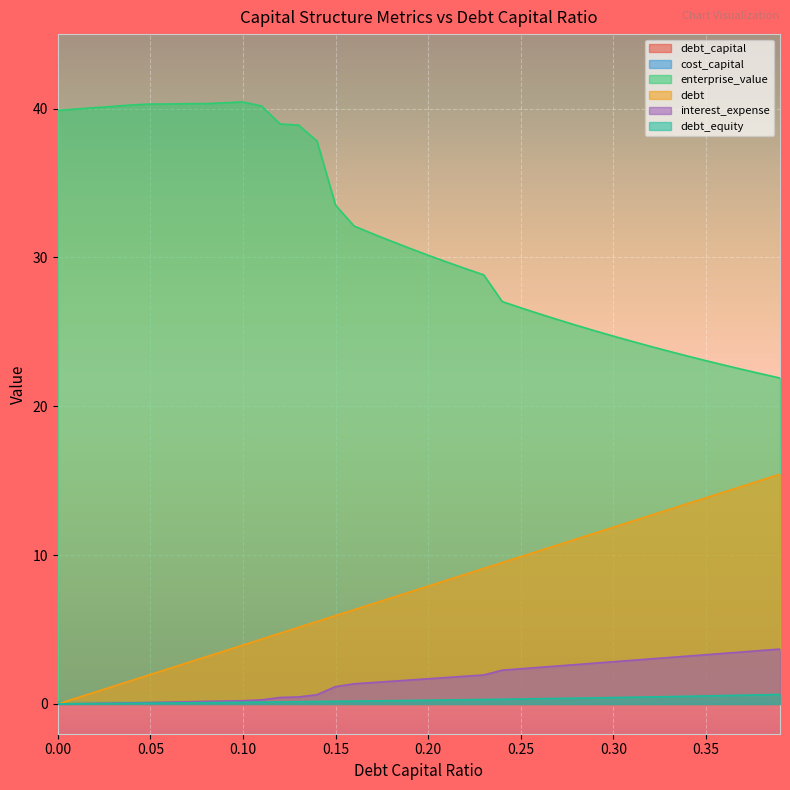

Is it true that debt equals 2.8 at 0.07?

True